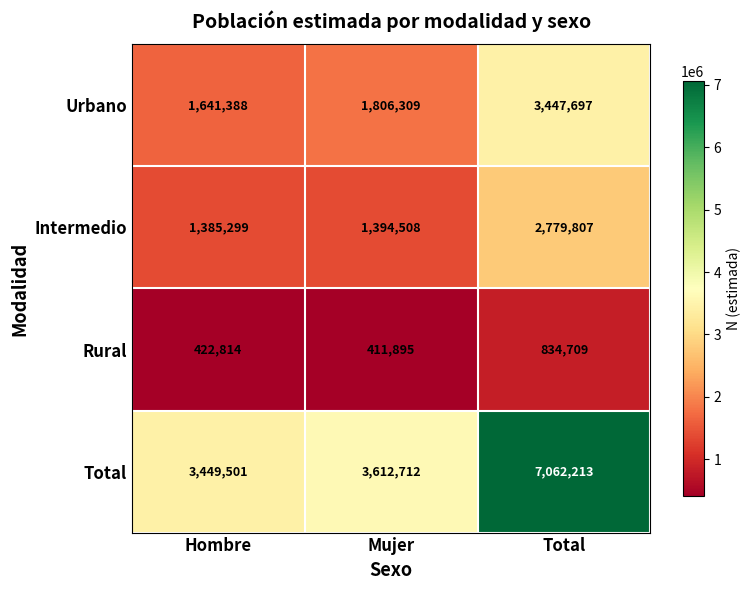

What is the difference between the maximum and minimum values in the Rural series?

422814